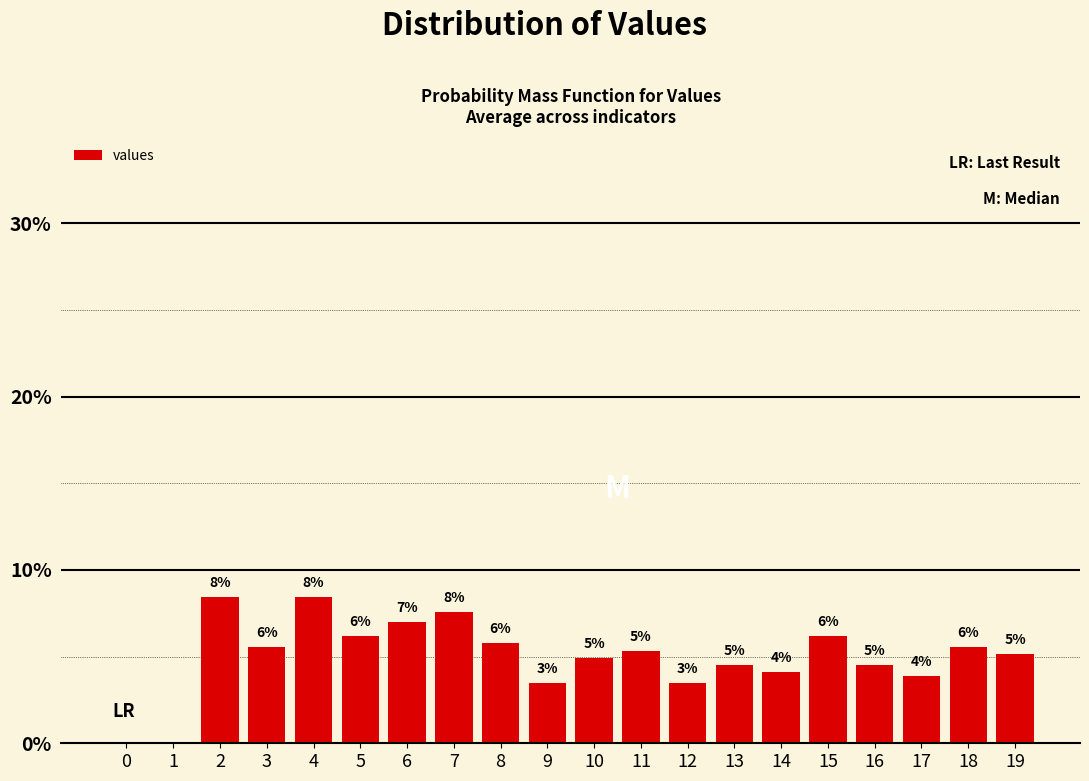

What is the sum of all values?

100.0